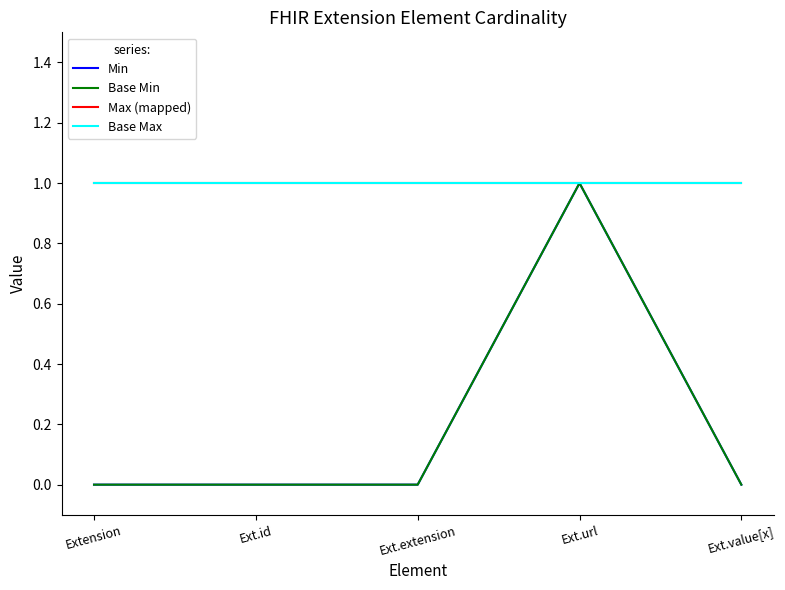

Which series has the largest range (max minus min)?

Min